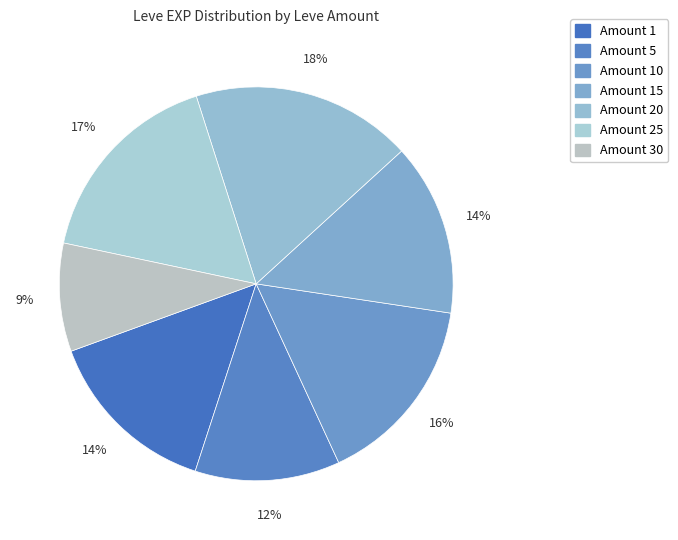

Count the number of slices in the pie.

7